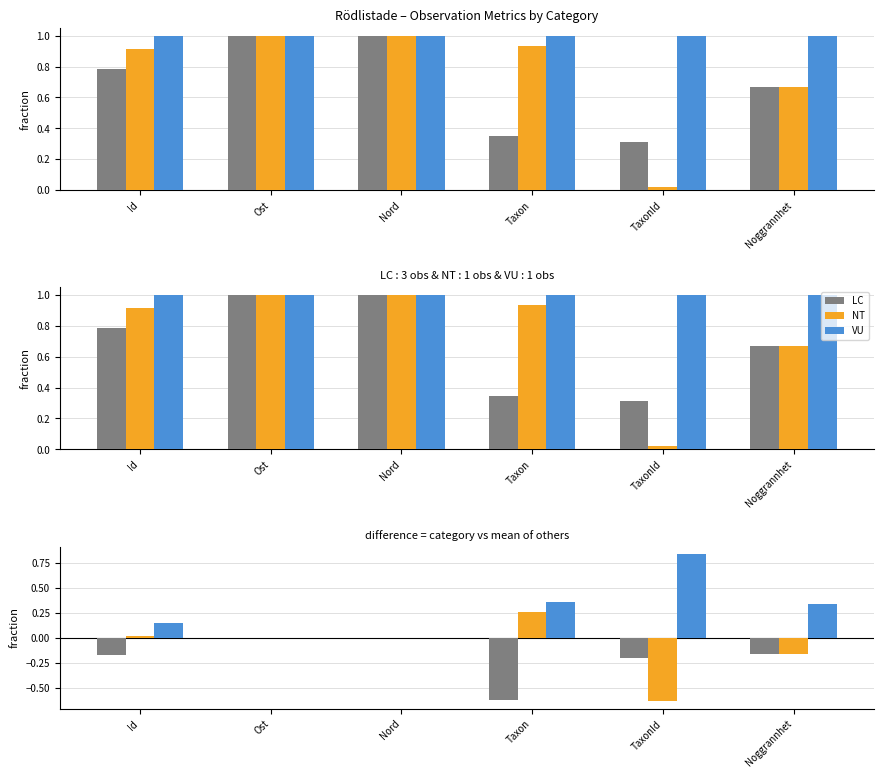

Between Ost and Noggrannhet, which is larger?

Ost